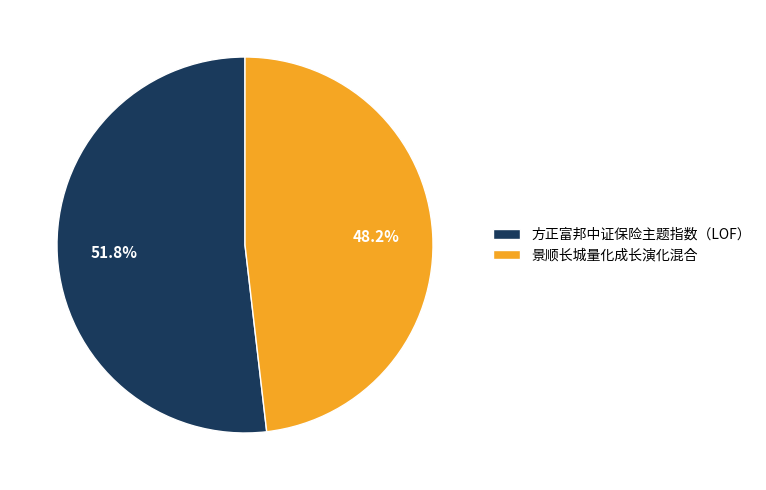

True or false: 方正富邦中证保险主题指数（LOF） accounts for 44% of the total.

False